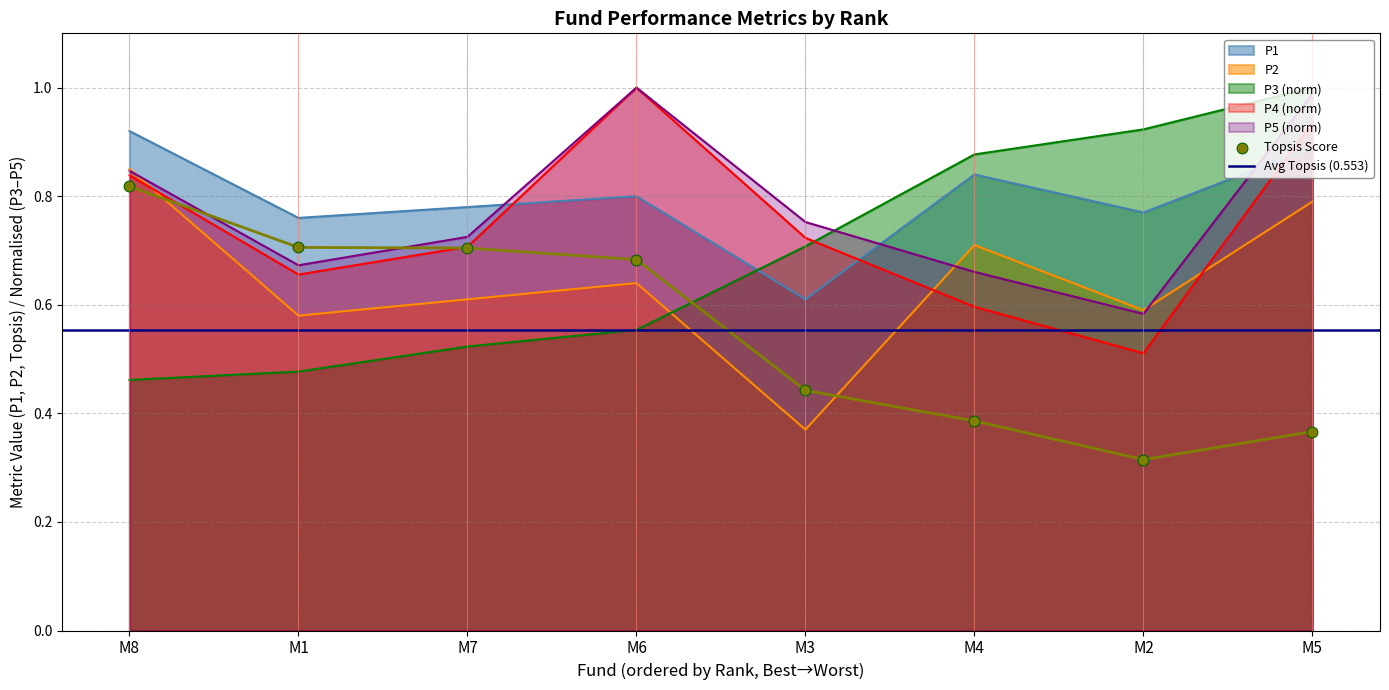

Is the value of P1 at M8 greater than the value of P3 (norm) at M3?

Yes